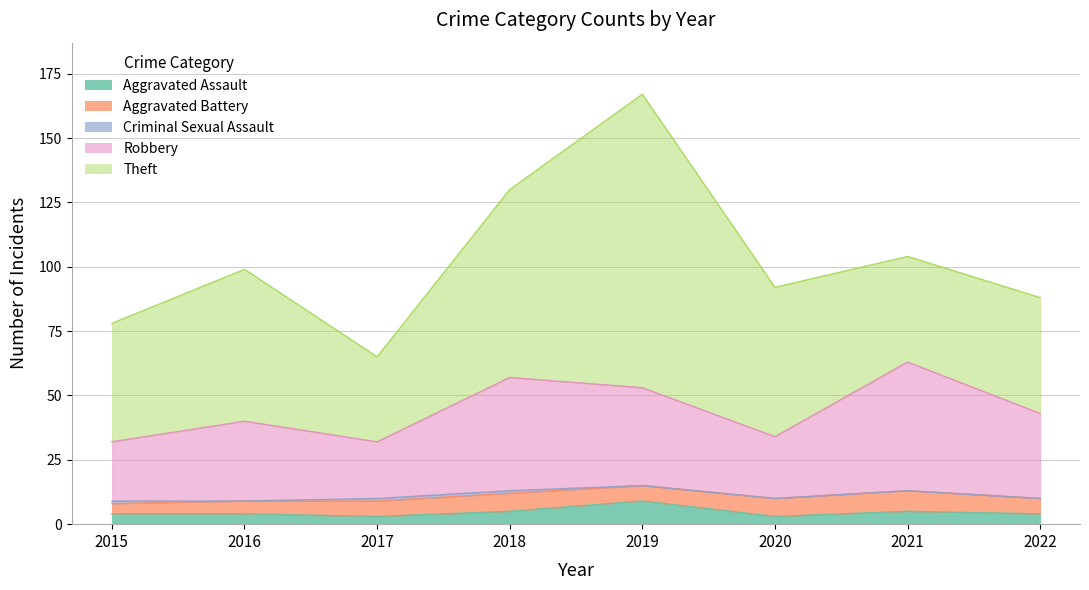

What is the difference between the Robbery values at 2015 and 2021?

27